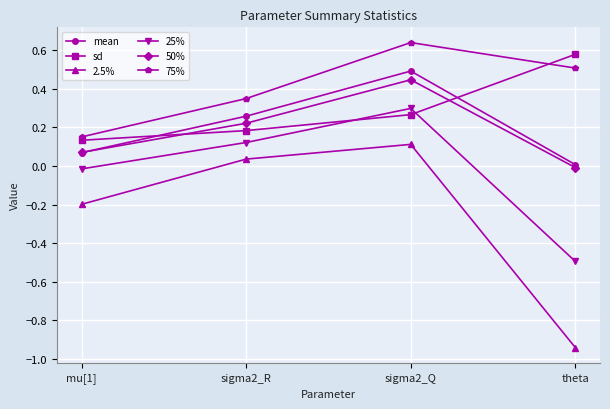

Count the number of data series in this chart.

6